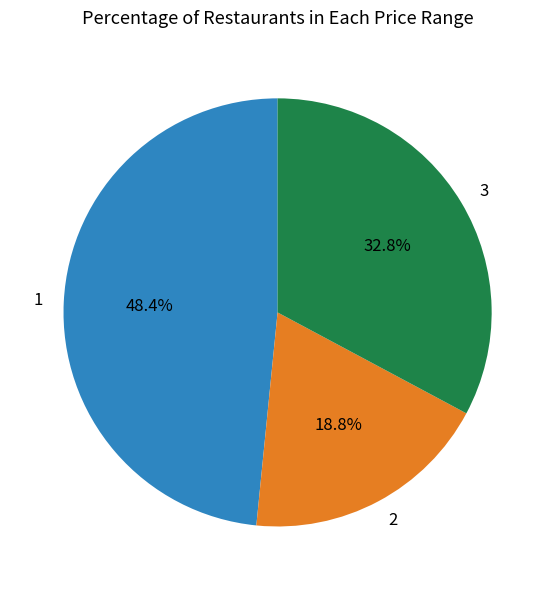

Approximately how many times larger is the value at 1 compared to 3?

1.5